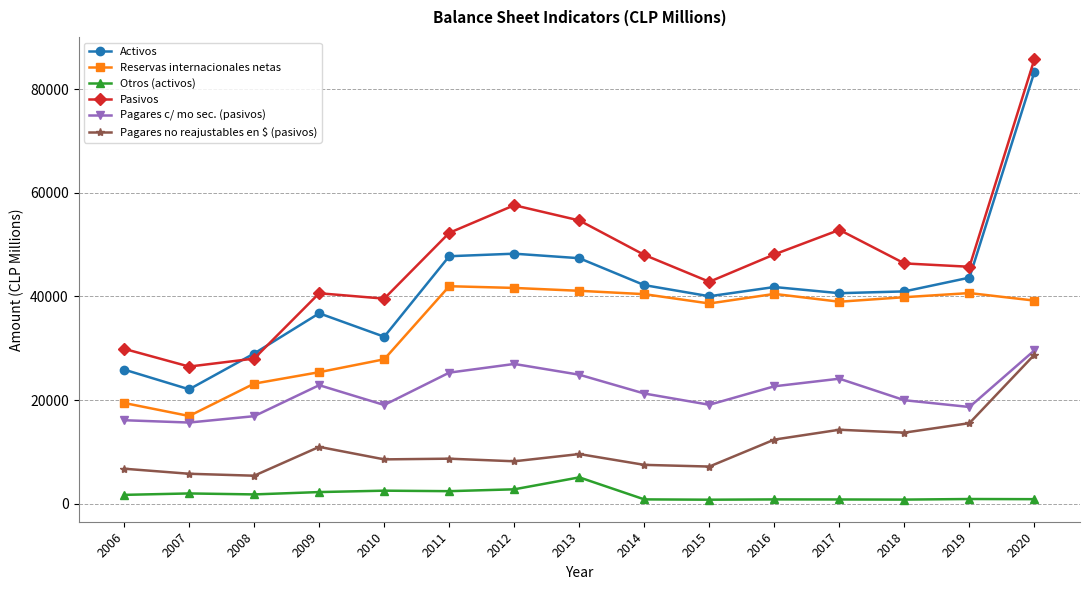

What is the difference between the maximum and second lowest values in the Activos series?

57554